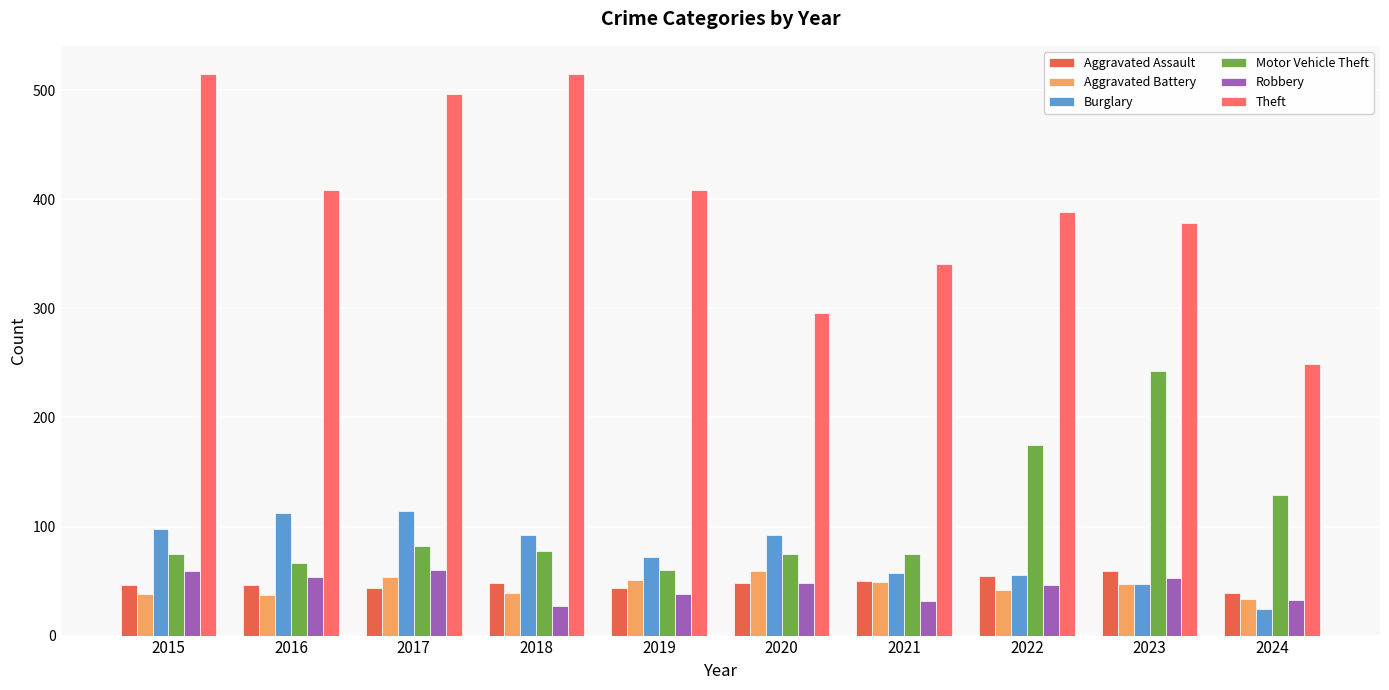

Which series has the largest total across all categories?

Theft